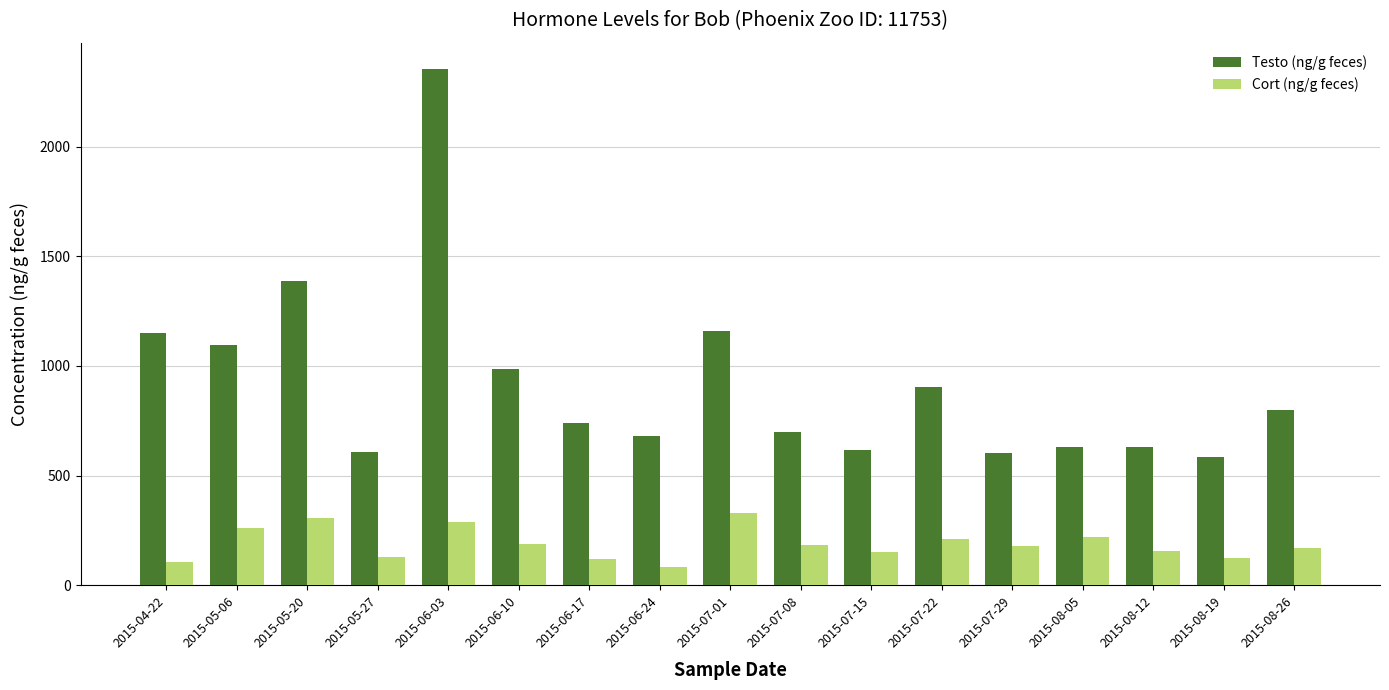

List the series in order of their overall mean, highest first.

Testo (ng/g feces), Cort (ng/g feces)